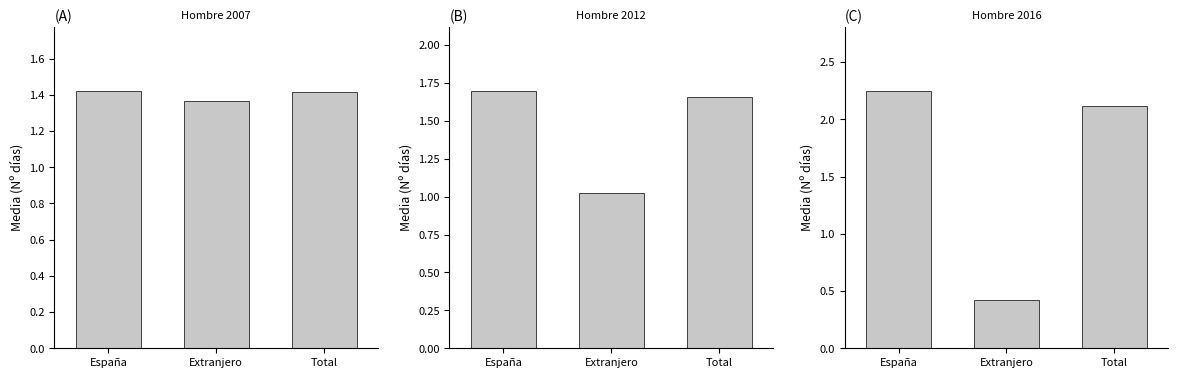

The Hombre 2016 series shows 0.7 at Extranjero. True or false?

False